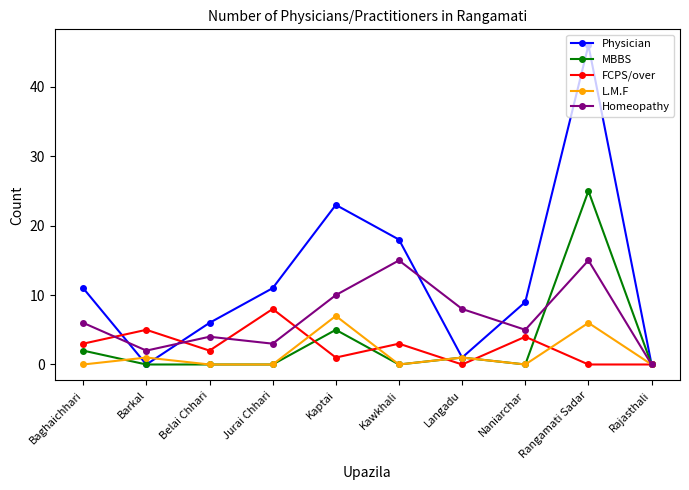

Does the chart have visible grid lines?

No